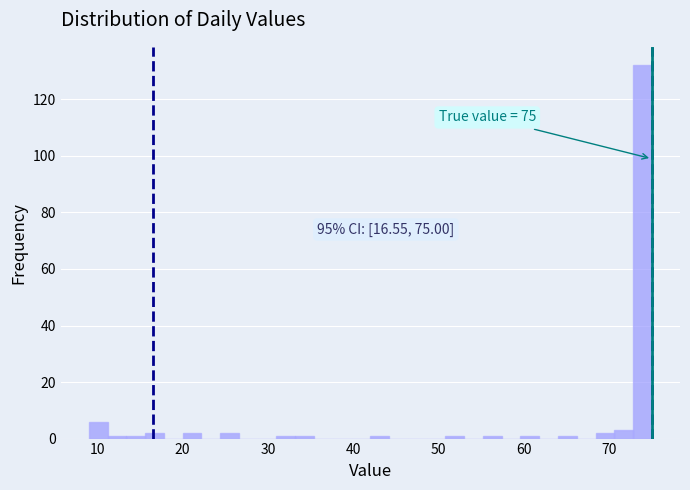

Read against the x-axis, roughly where is the centre of the tallest bar?

74